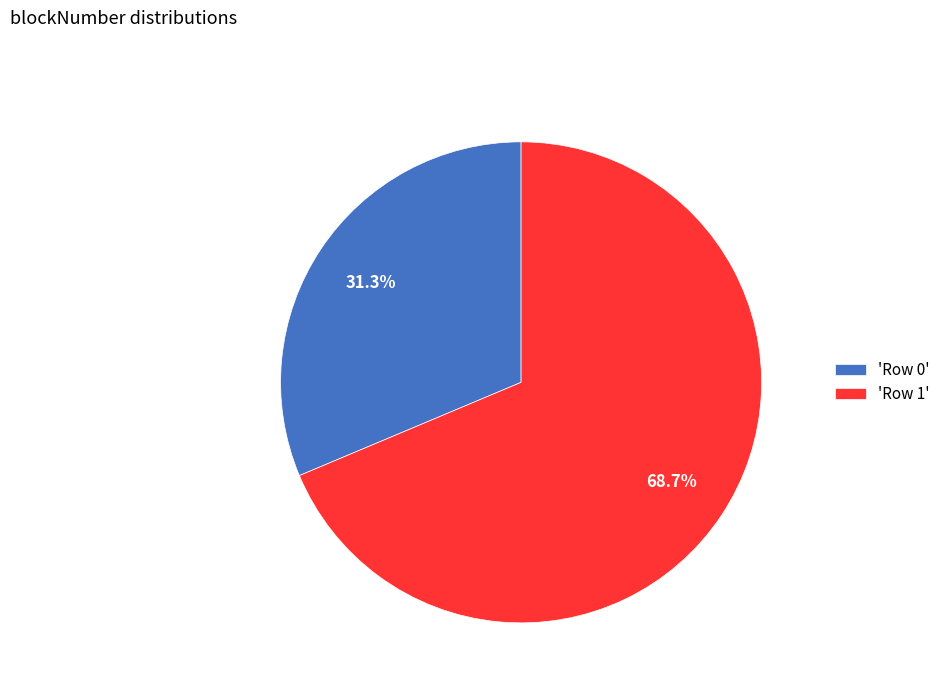

Approximately how many times larger is the value at 'Row 0' compared to 'Row 1'?

0.5